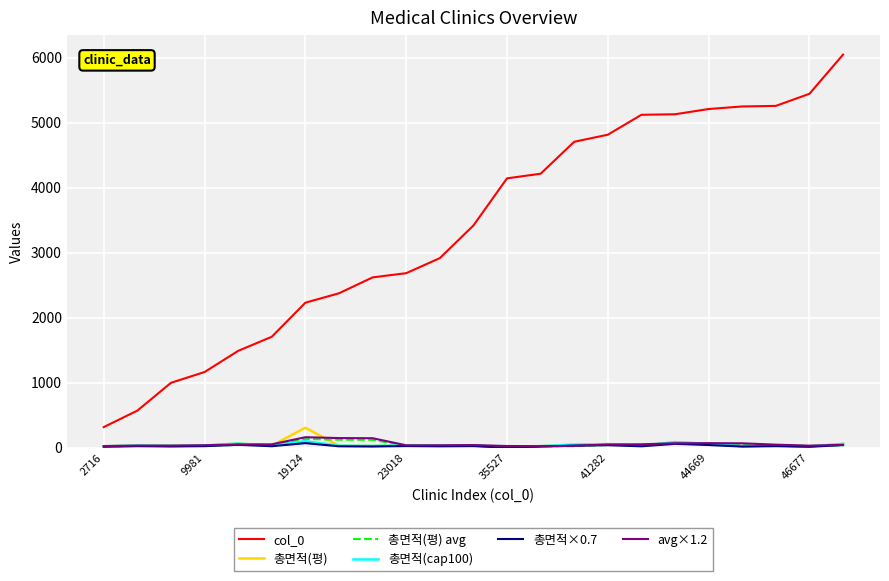

What is the difference between the maximum and minimum values in the 총면적(cap100) series?

100.0